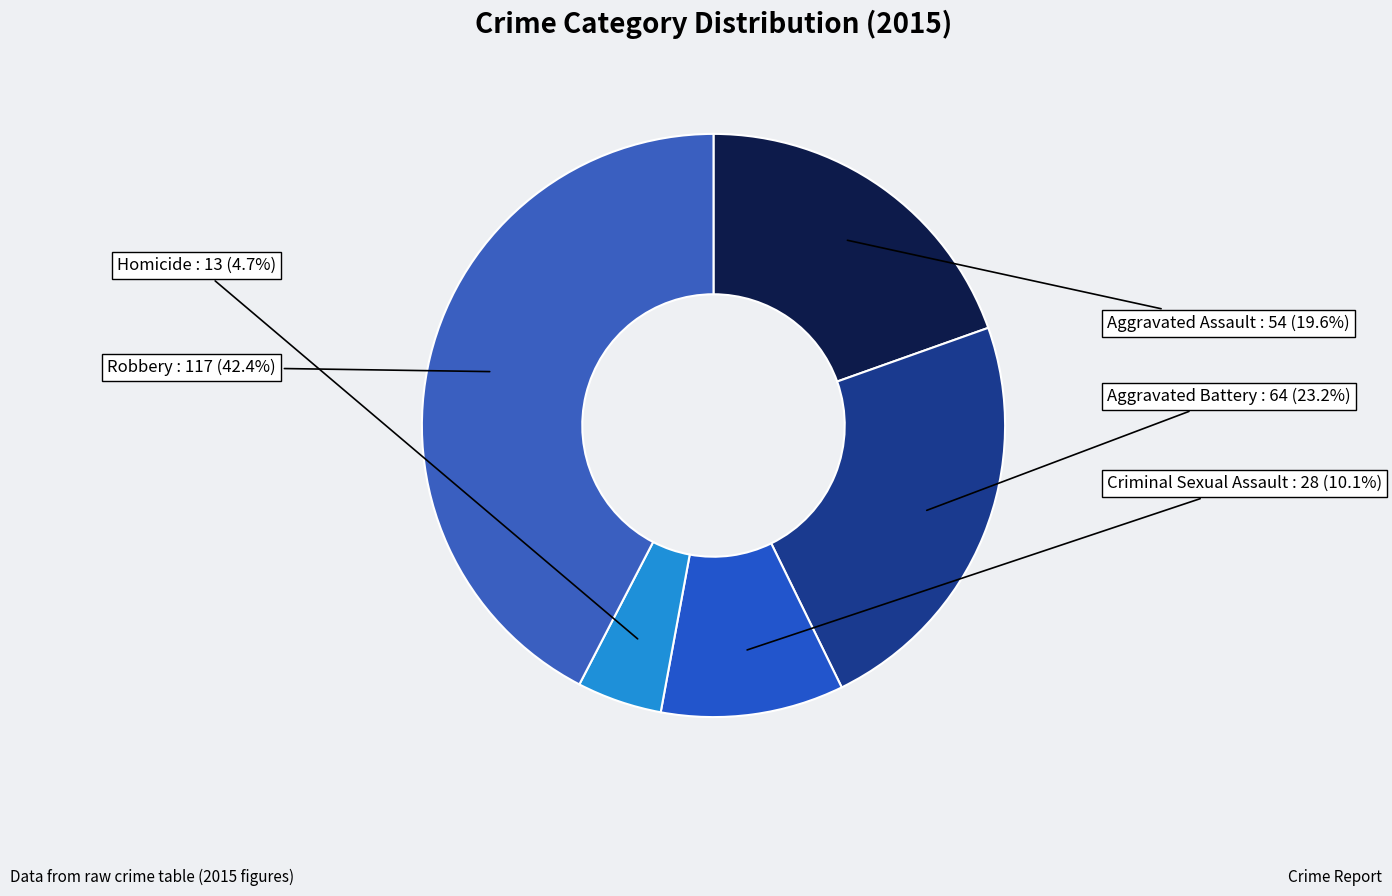

Is it true that Criminal Sexual Assault is 17% of the pie?

False